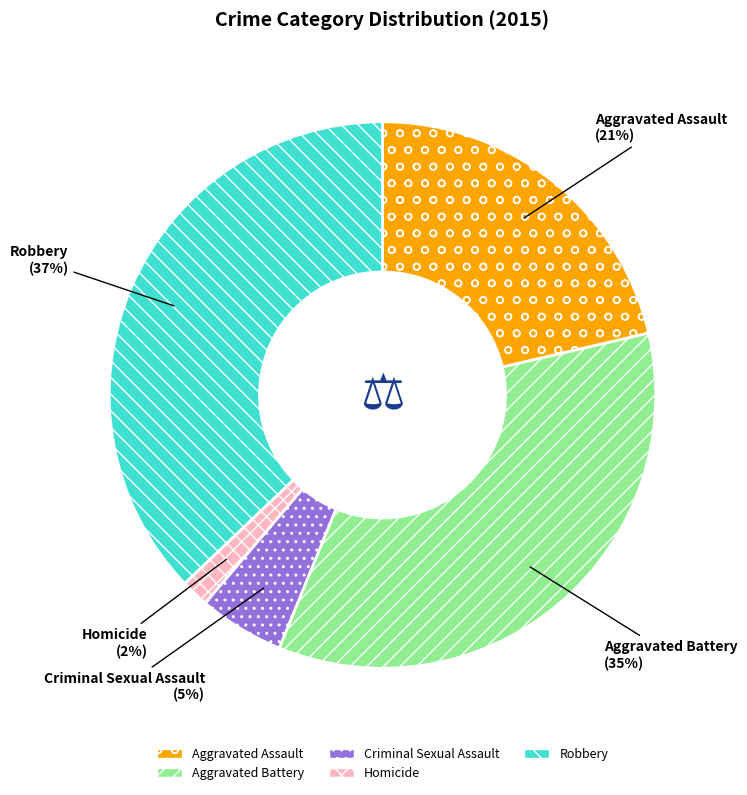

What is the largest slice in the pie chart?

Robbery